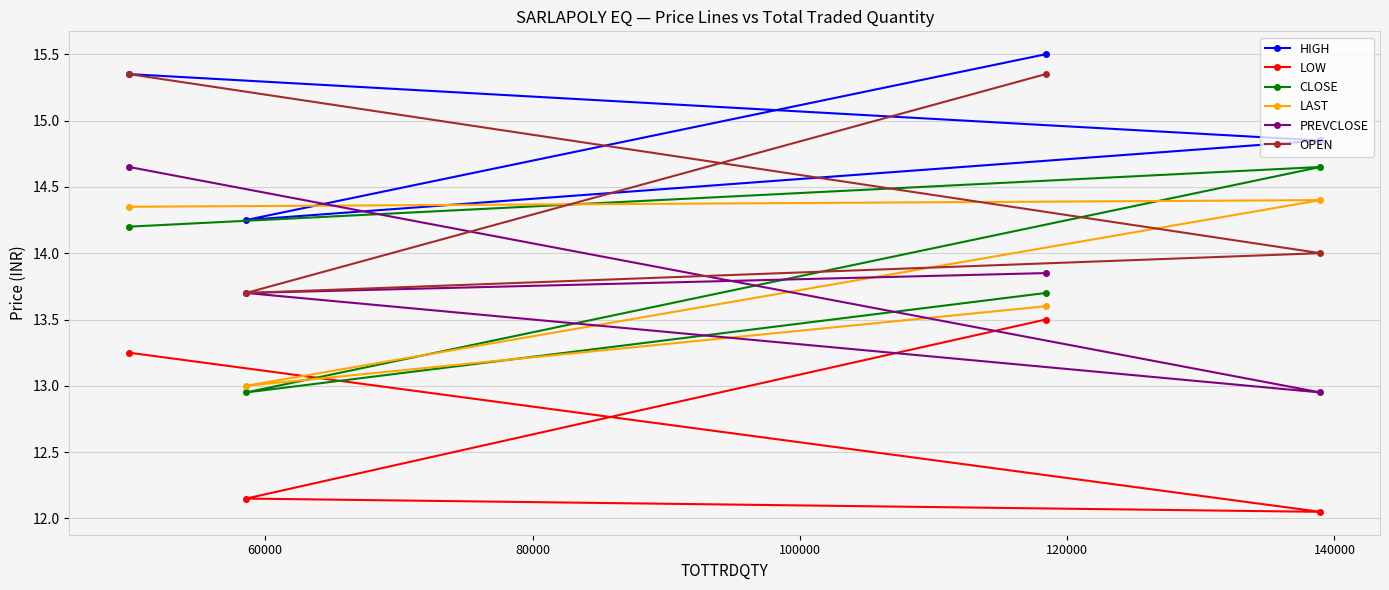

What is the difference between the maximum and second lowest values in the LOW series?

1.3